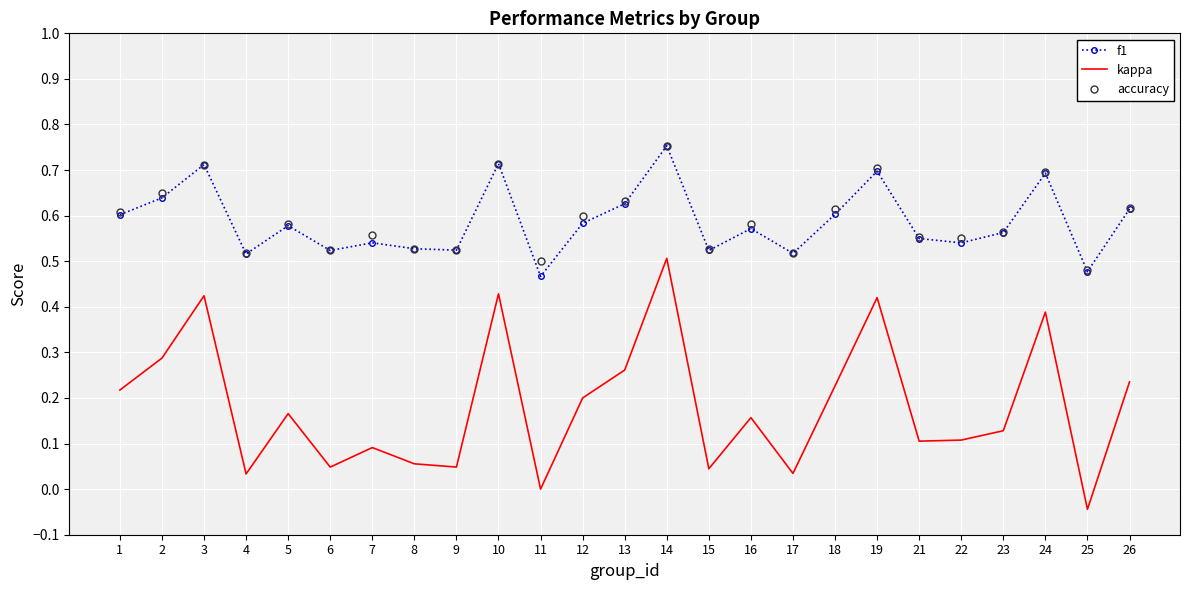

At which category does the chart reach its peak across all series?

14